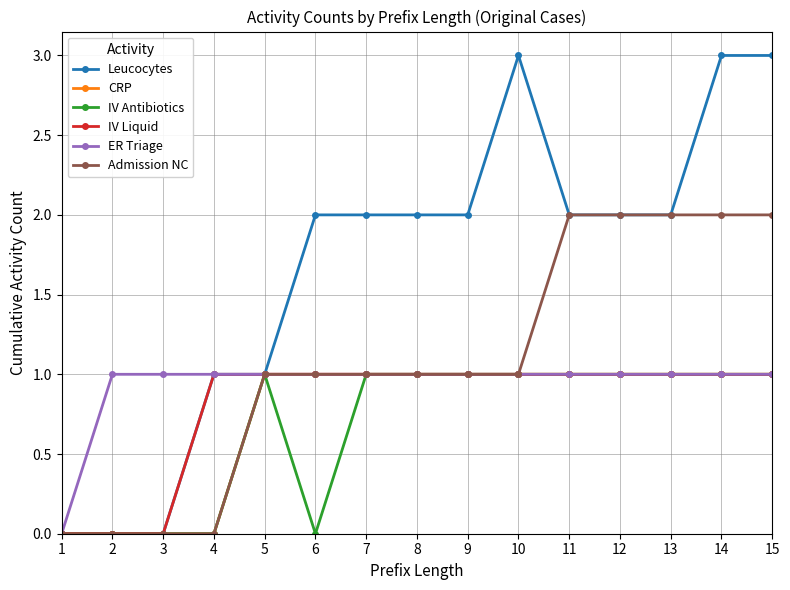

Which series has the widest spread of values?

Leucocytes